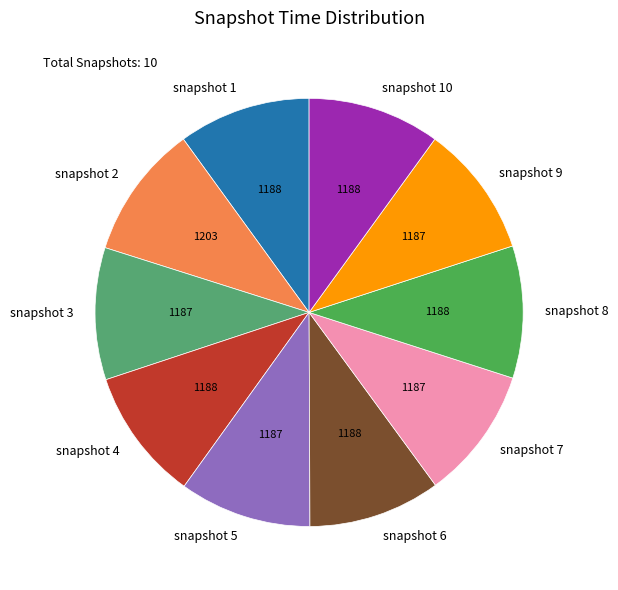

What is the ratio of the value at snapshot 10 to the value at snapshot 1?

1.0